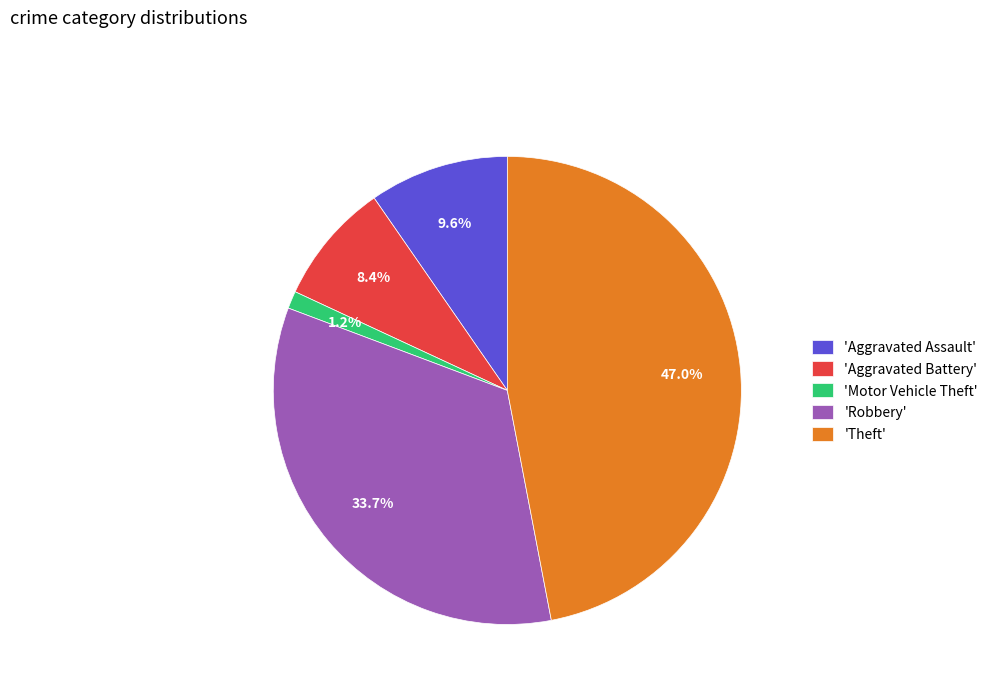

Combined, do 'Motor Vehicle Theft' and 'Theft' account for over 50%?

No